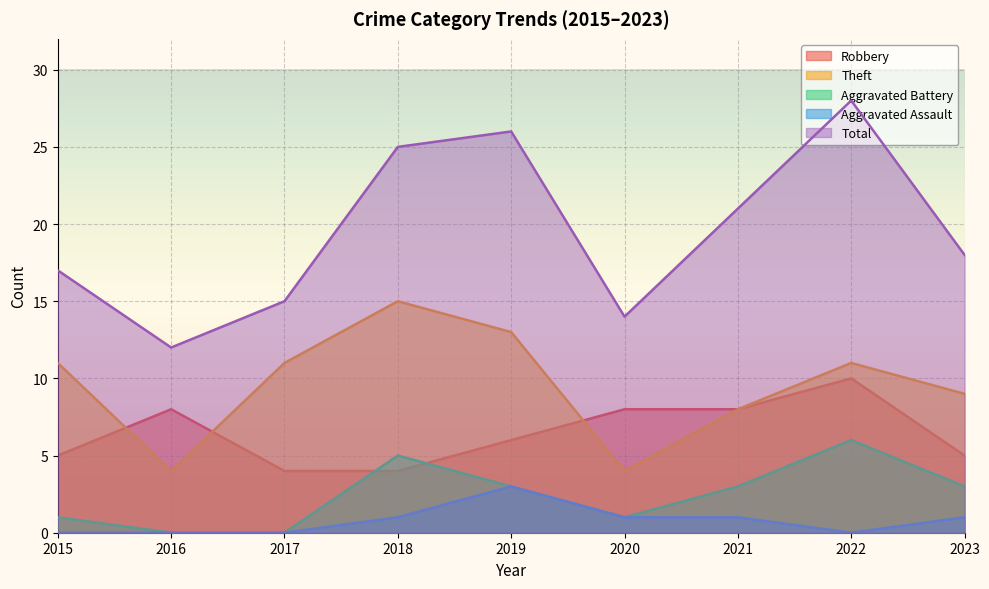

Reading left to right, list all the values displayed in this chart.

Robbery: 2015=5	2016=8	2017=4	2018=4	2019=6	2020=8	2021=8	2022=10	2023=5
Theft: 2015=11	2016=4	2017=11	2018=15	2019=13	2020=4	2021=8	2022=11	2023=9
Aggravated Battery: 2015=1	2016=0	2017=0	2018=5	2019=3	2020=1	2021=3	2022=6	2023=3
Aggravated Assault: 2015=0	2016=0	2017=0	2018=1	2019=3	2020=1	2021=1	2022=0	2023=1
Total: 2015=17	2016=12	2017=15	2018=25	2019=26	2020=14	2021=21	2022=28	2023=18